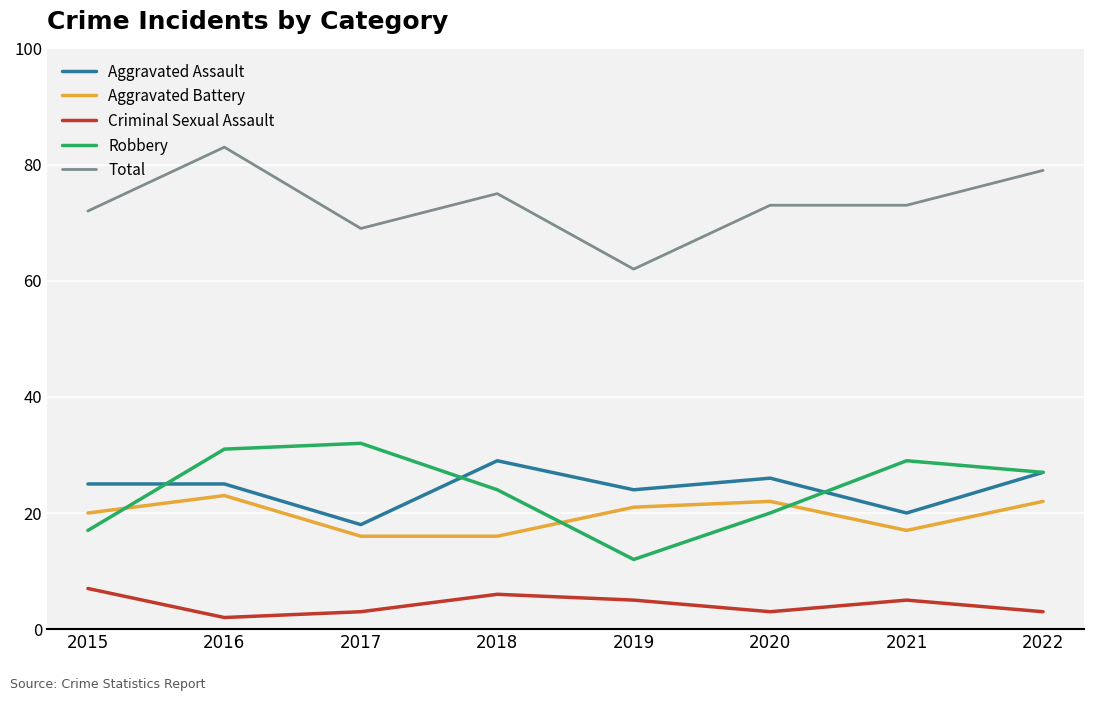

What is the sum of the Criminal Sexual Assault values at 2020 and 2017?

6